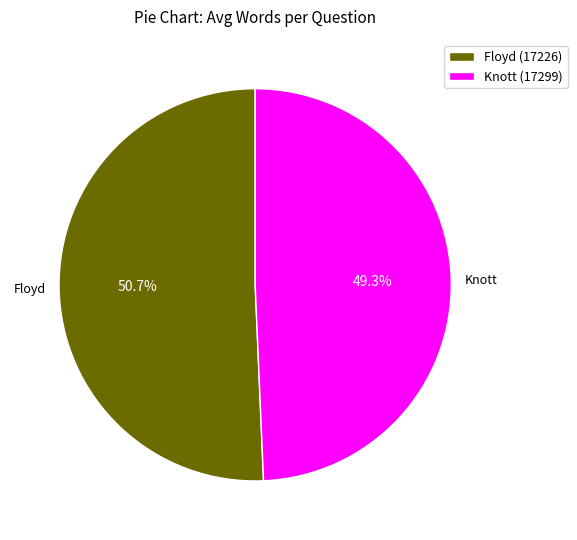

To the nearest percent, what is the combined percentage of Knott (17299) and Floyd (17226)?

100%